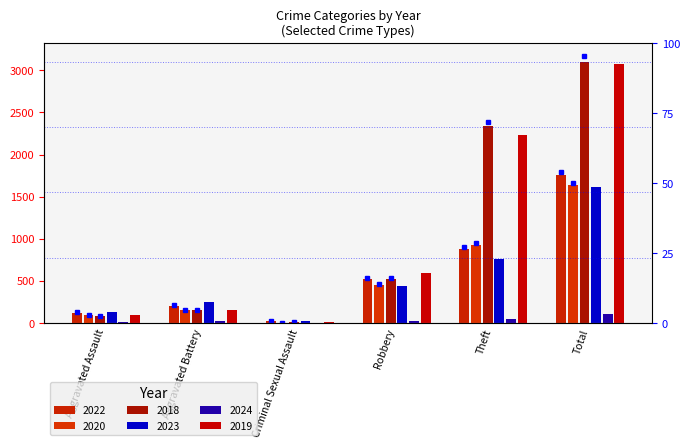

Reading left to right, extract all data points from this chart.

2022: 121	202	24	521	880	1760
2020: 94	150	3	450	930	1634
2018: 77	152	11	520	2342	3105
2023: 130	246	21	438	764	1609
2024: 10	20	1	25	46	103
2019: 98	148	8	591	2230	3080